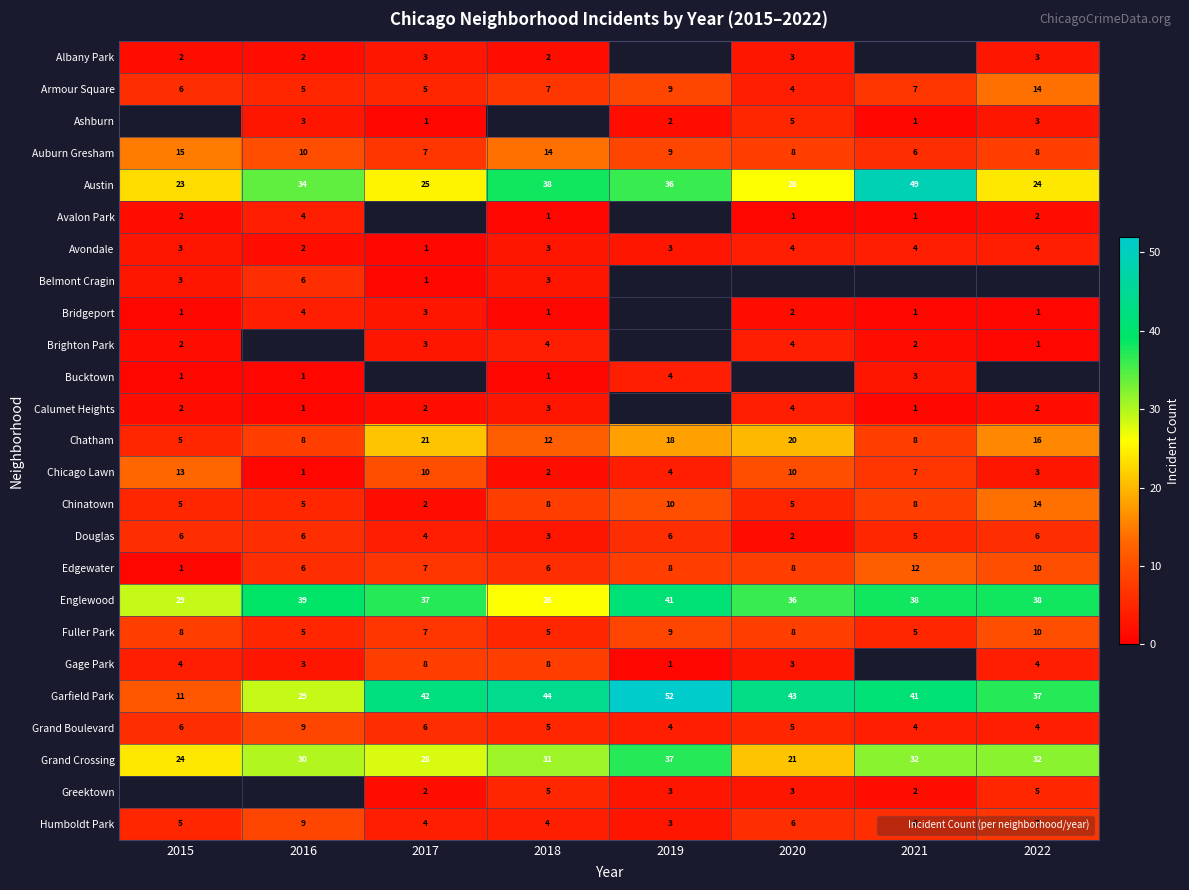

Where is Avondale nearest to the value 2?

2016